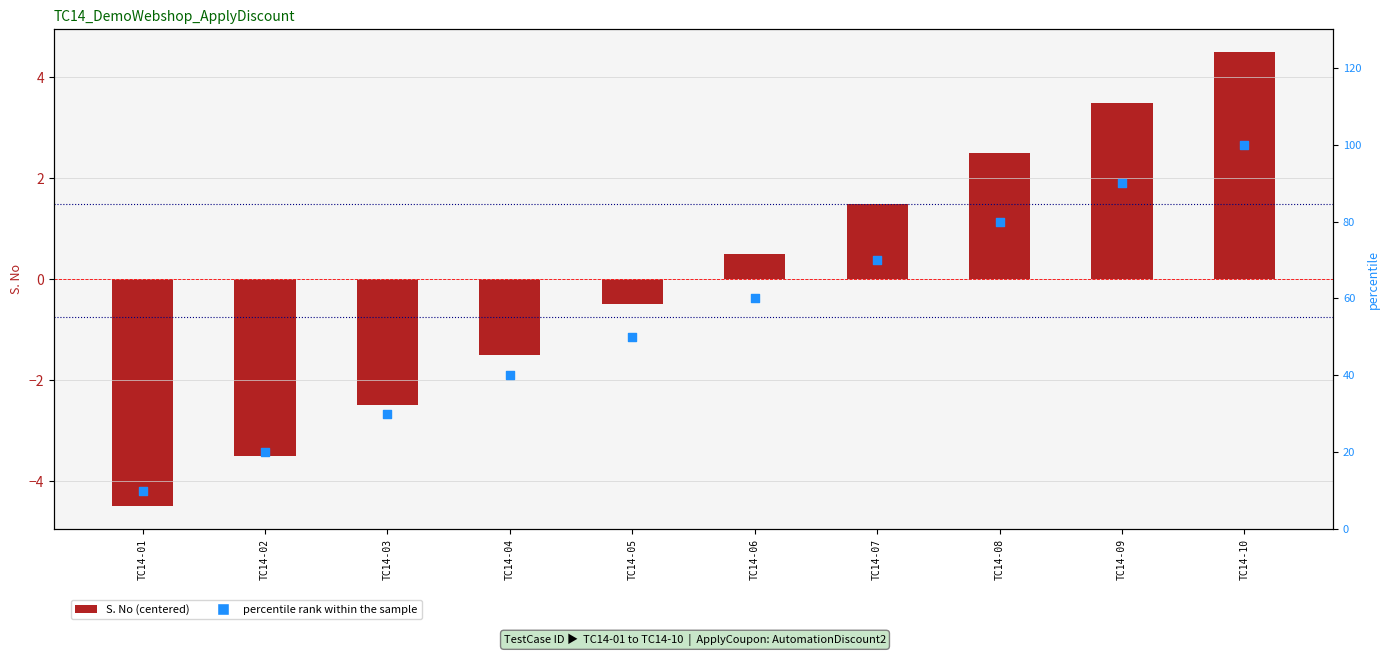

What is the total value across all series at TC14-10?

104.5